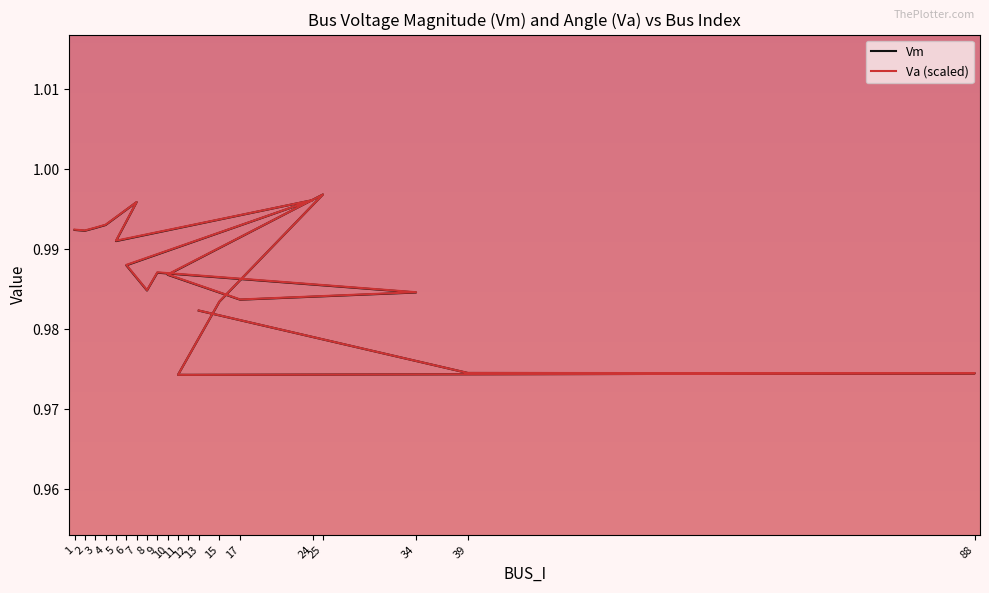

Rank the series by their maximum value, from highest to lowest.

Vm, Va (scaled)